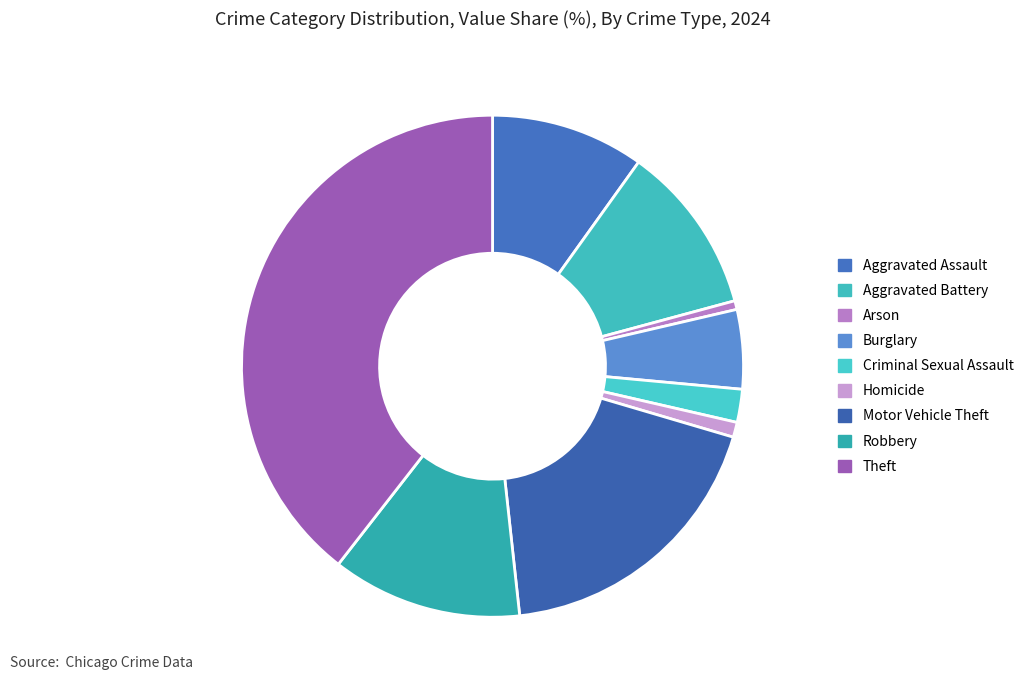

Which category has the biggest portion of the pie?

Theft